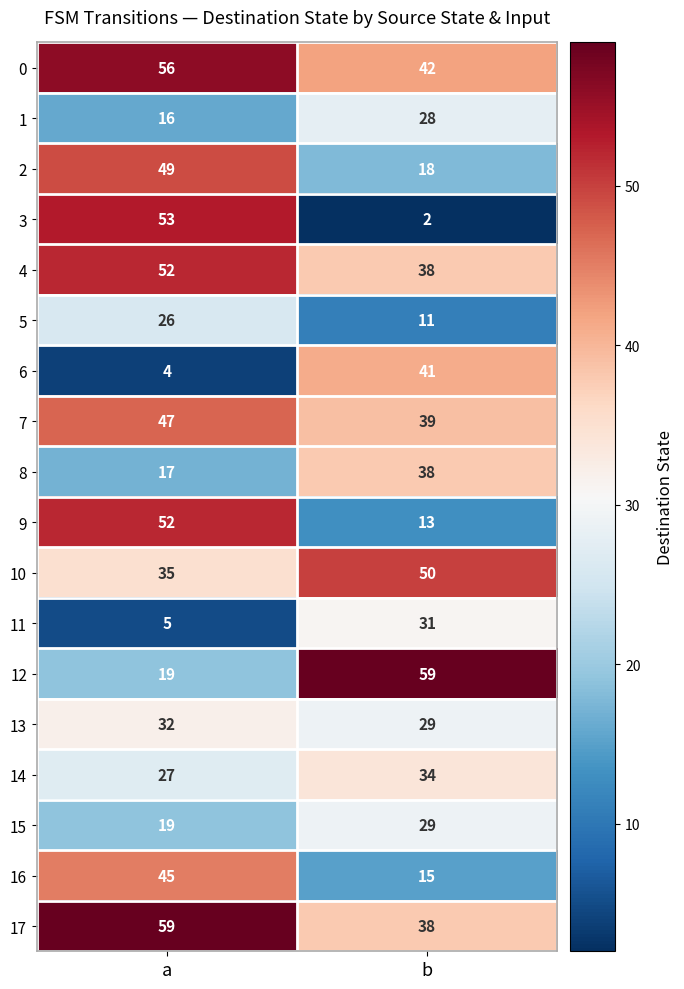

Which category has the lowest value in the 5 series?

b